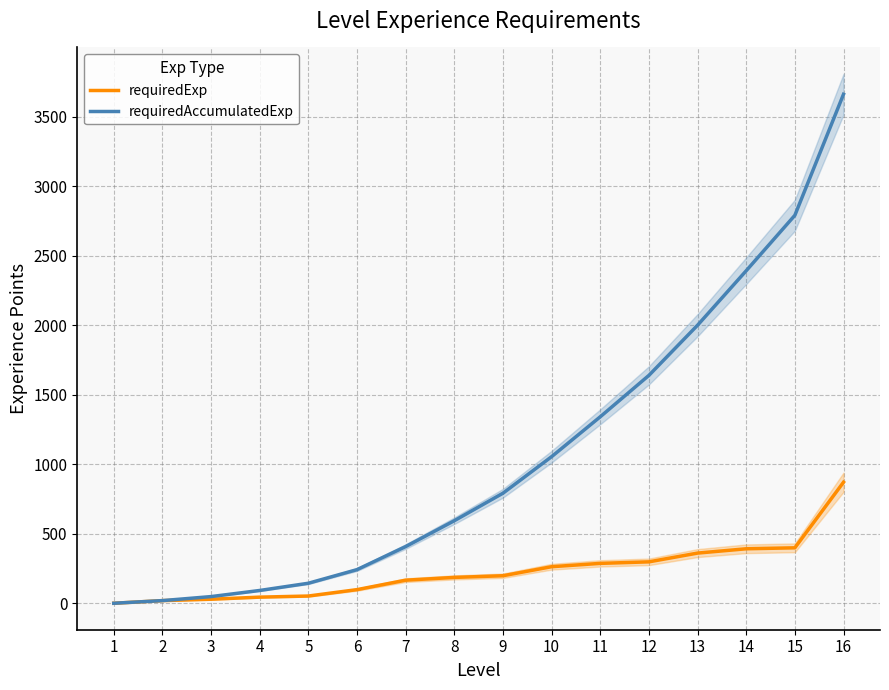

How many values in the requiredAccumulatedExp series exceed 792?

7